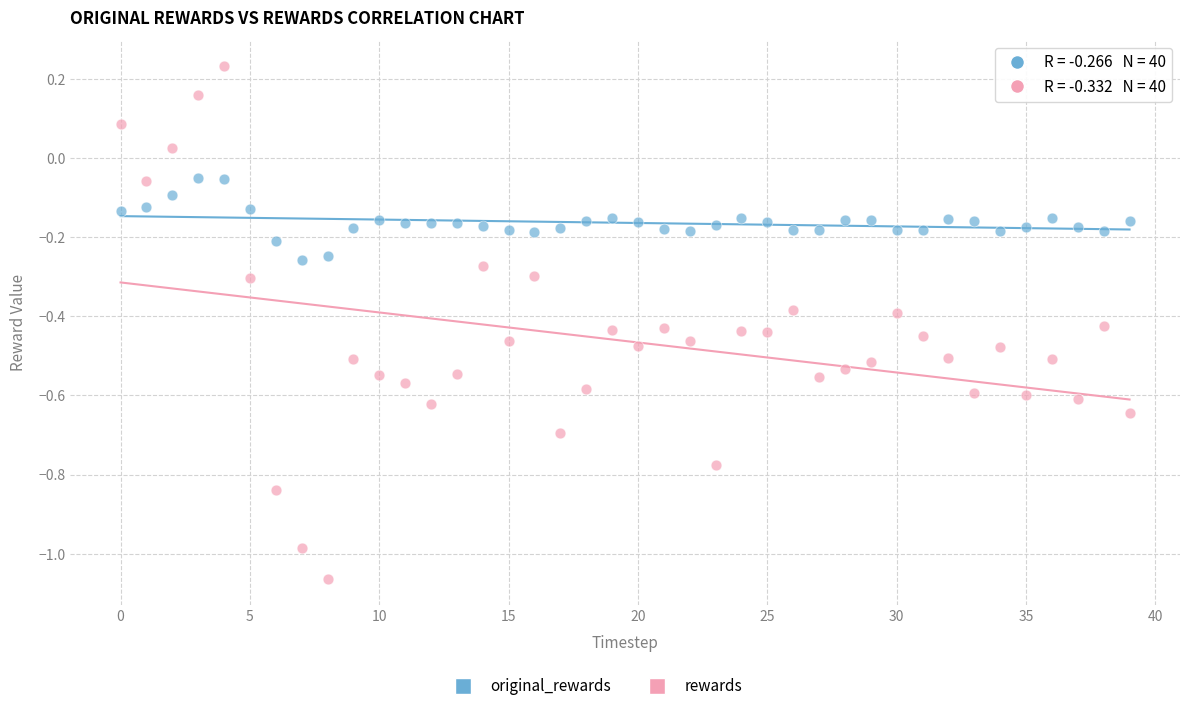

Which series has the widest spread of Y values?

rewards